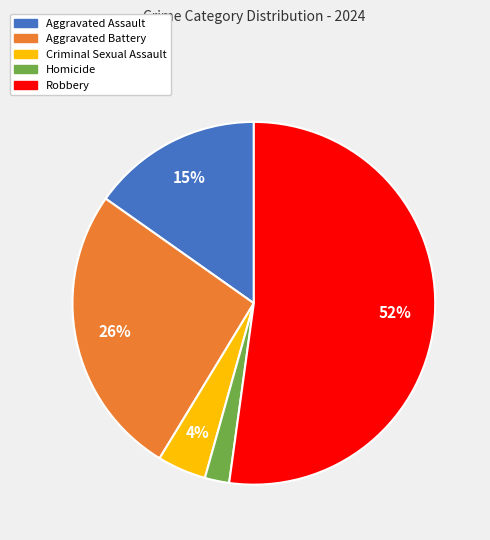

To the nearest percent, what percentage of the pie is Homicide?

2%